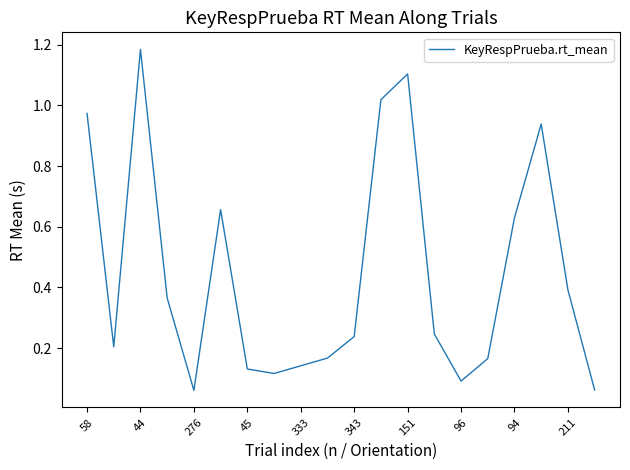

What is the difference between the maximum and minimum values?

1.1